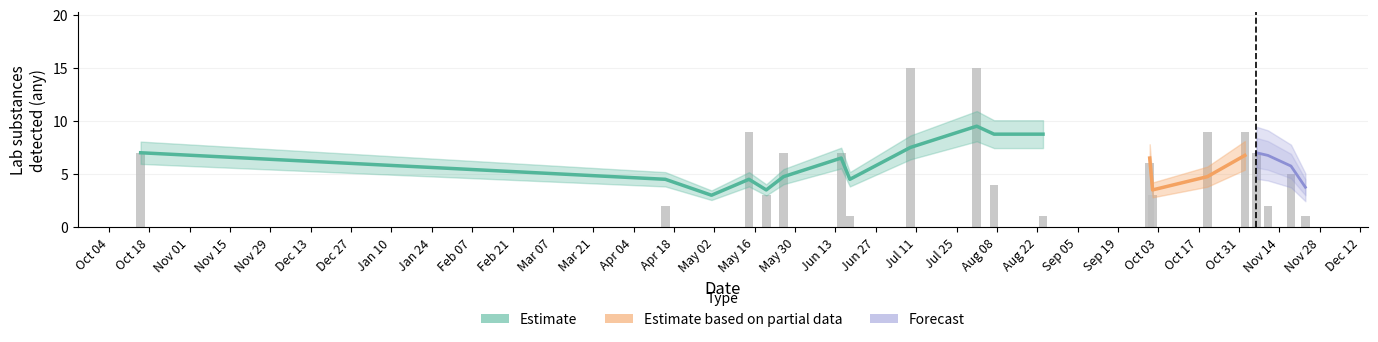

How many series are shown in this chart?

4